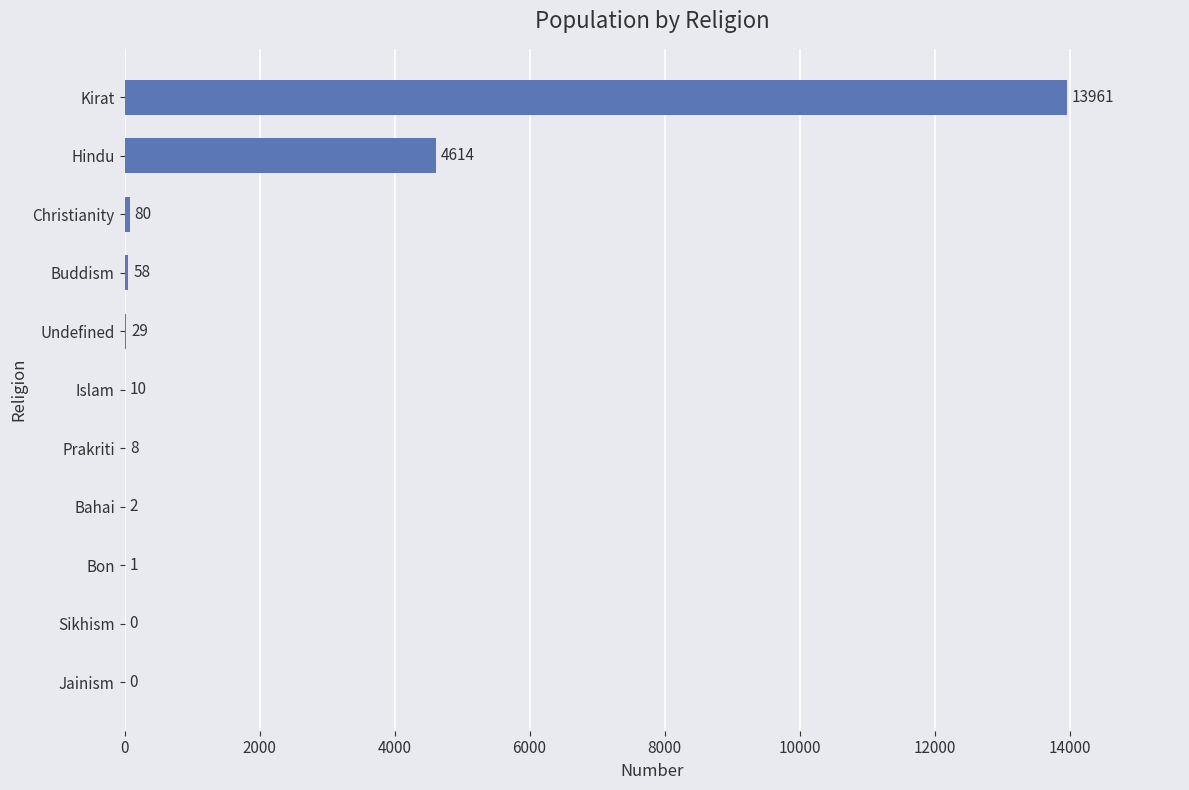

What is the change in value from Sikhism to Bon?

+1